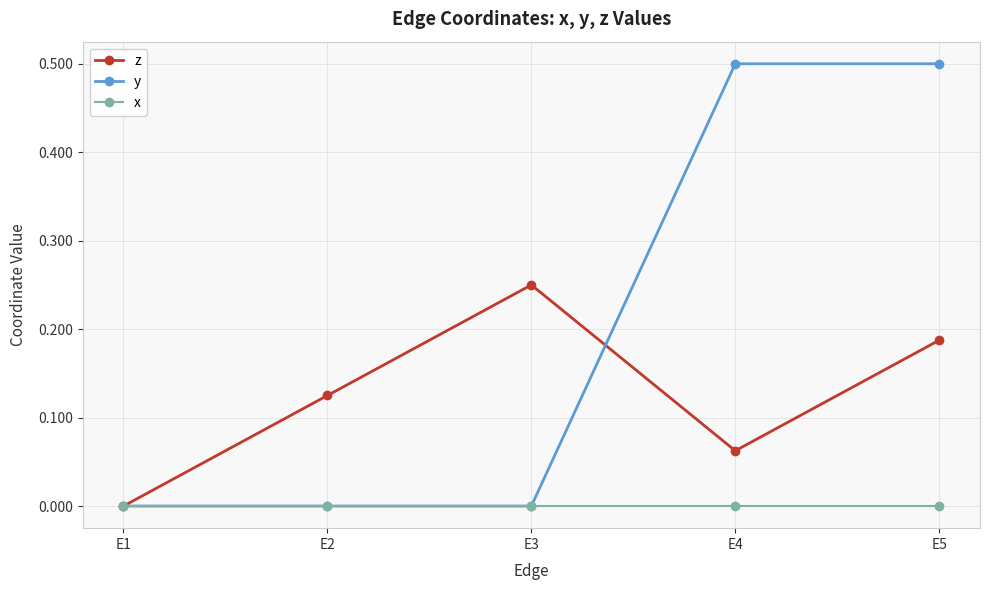

Between E1 and E5, which series saw the biggest shift?

y